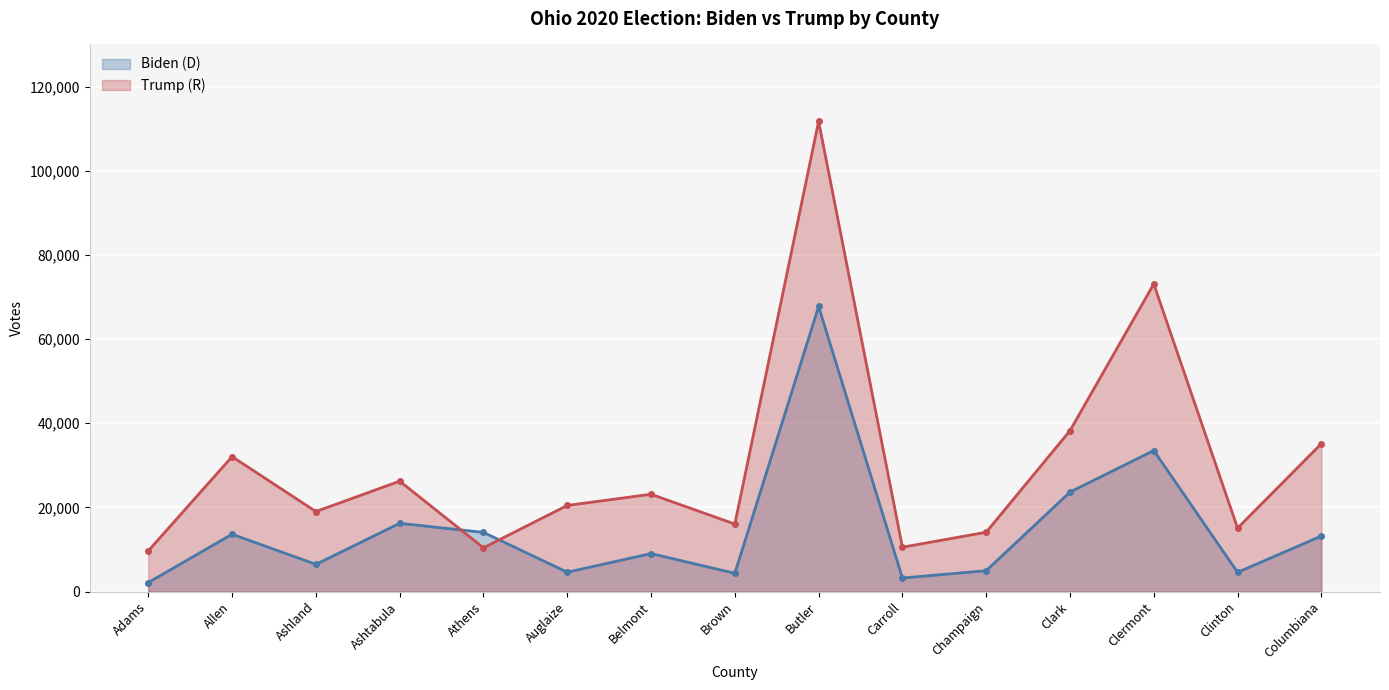

What is the spread (max minus min) of values at Clermont?

39572